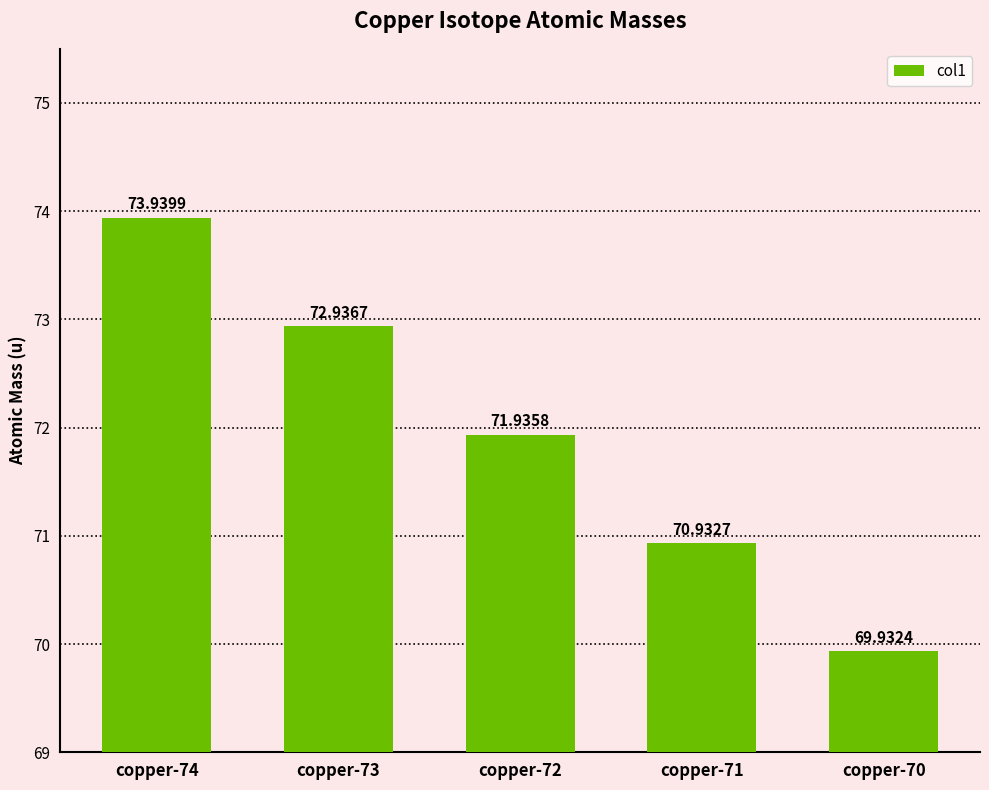

Reading left to right, what are all the values shown in this chart?

73.9	72.9	71.9	70.9	69.9